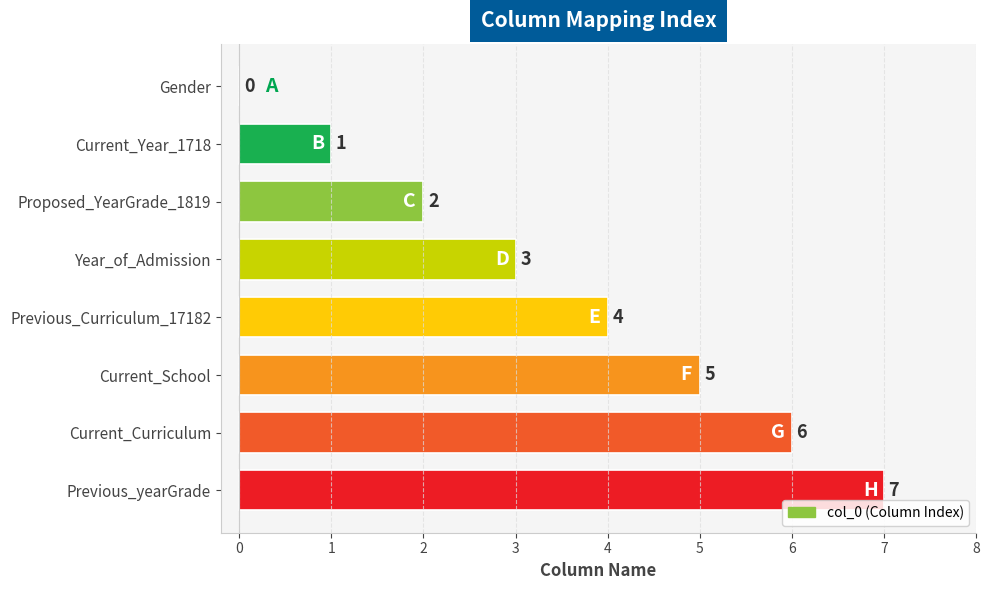

What is the change in value from Year_of_Admission to Previous_yearGrade?

+4